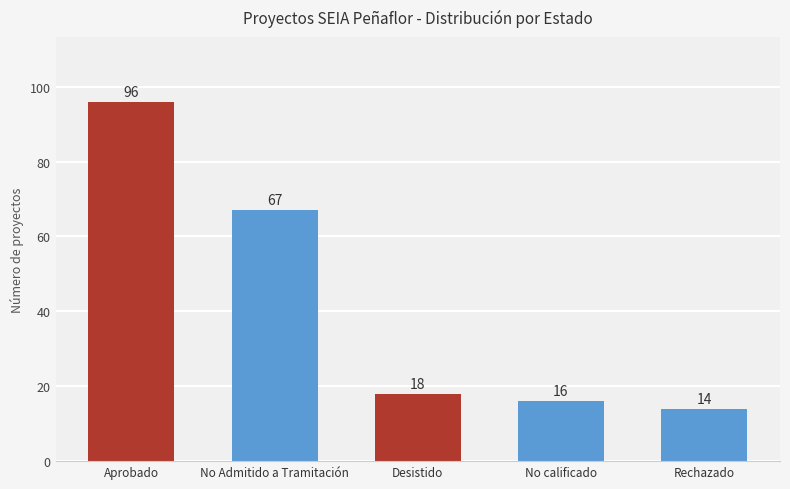

Reading left to right, extract all data points from this chart.

96	67	18	16	14